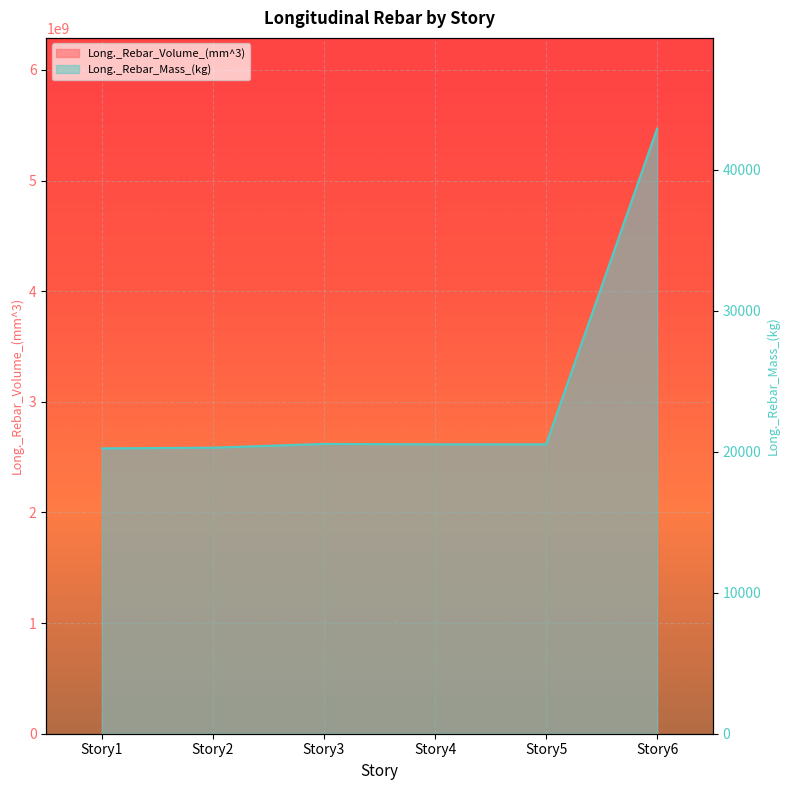

Which series has the largest total across all categories?

Long._Rebar_Volume_(mm^3)